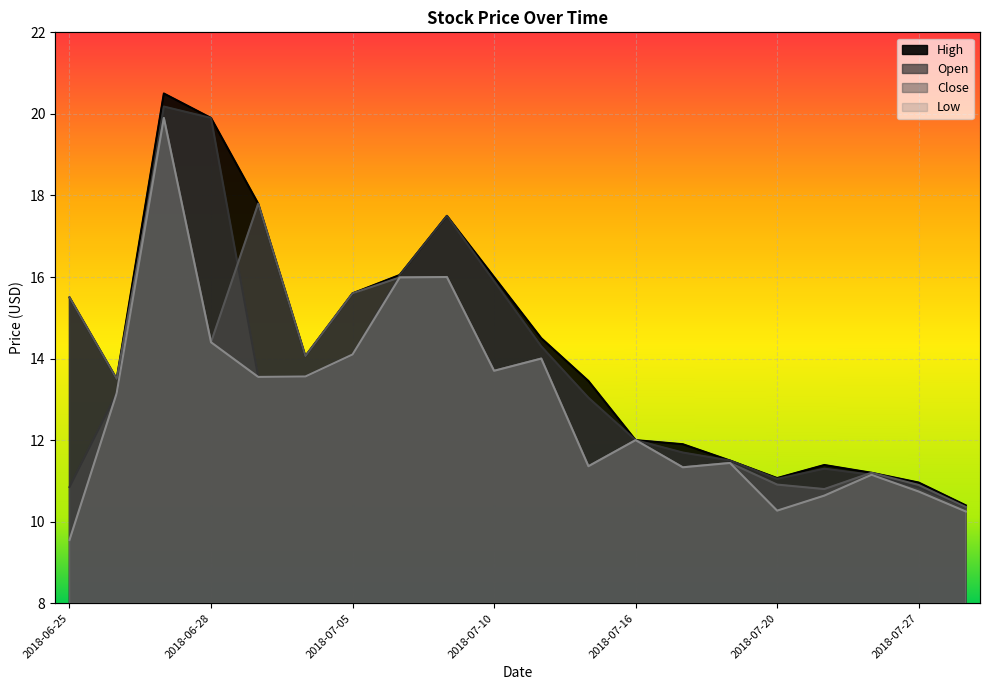

True or false: Close and High cross at least once.

False